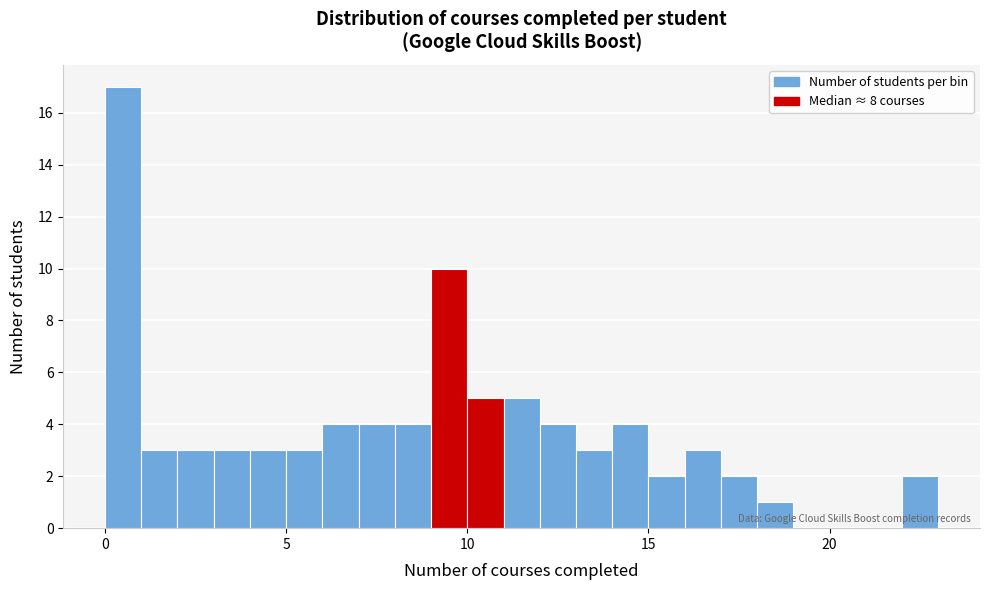

Around what value on the x-axis is the tallest bar? Give the approximate position of its centre, as read against the axis.

0.5